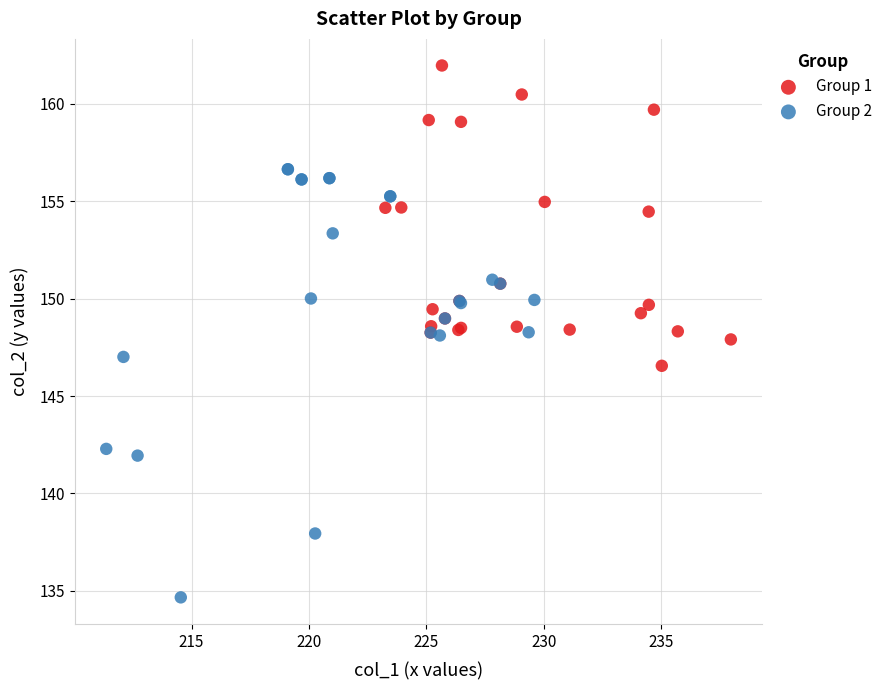

Which series contains the lowest Y value?

Group 2